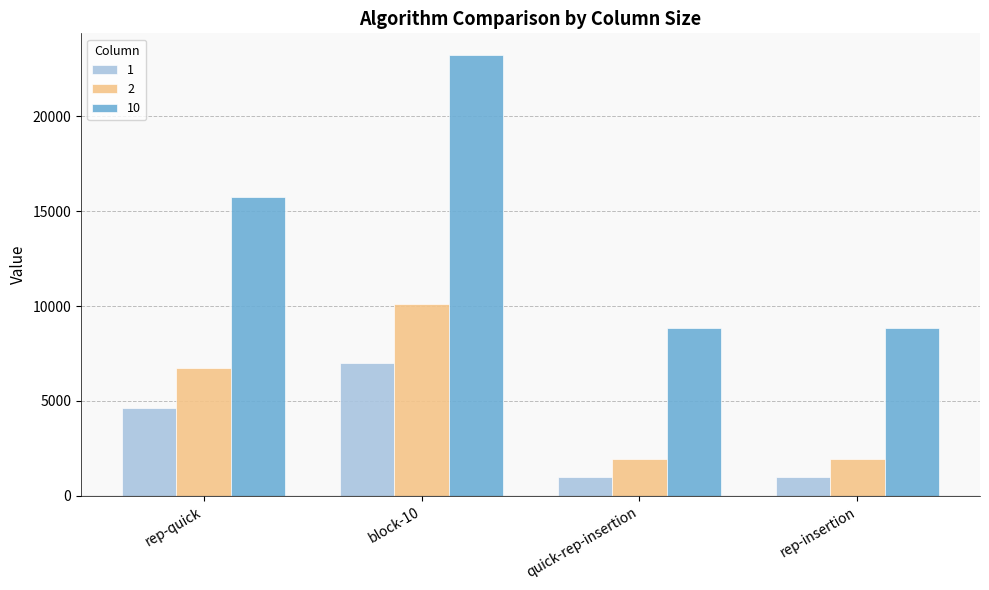

How many groups of bars are there?

4